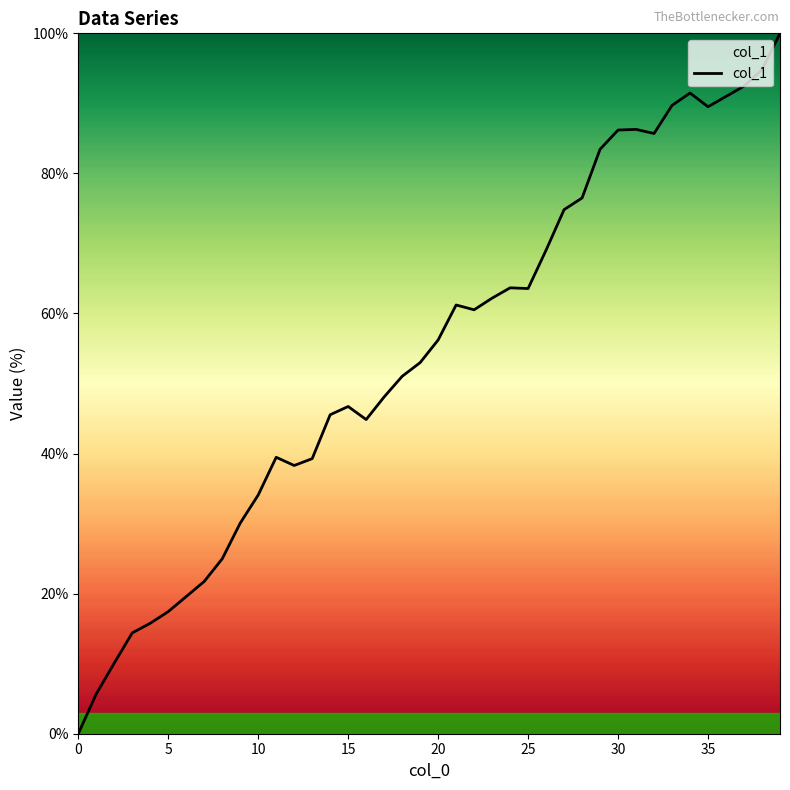

What is the greatest value displayed?

100.0